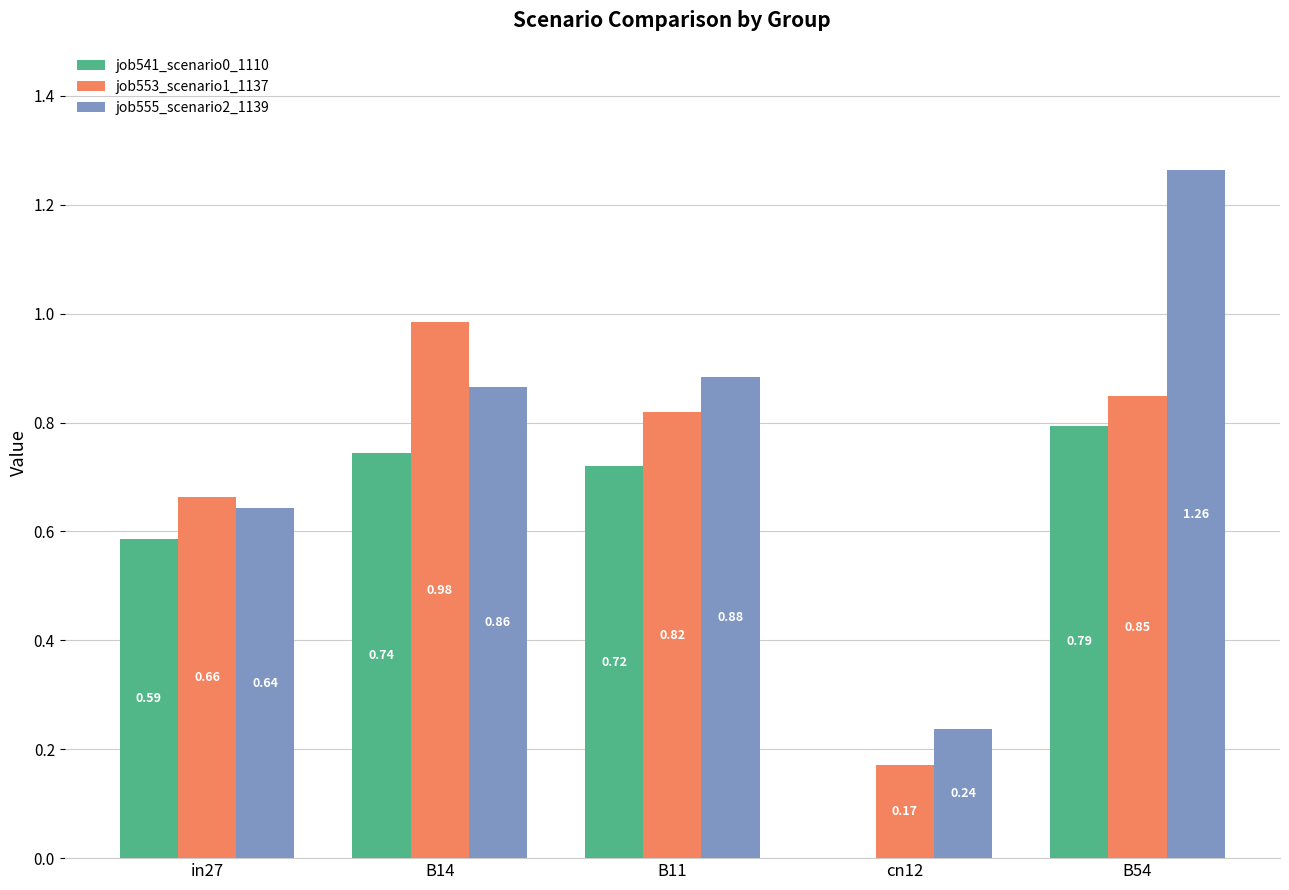

What is the sum of the job553_scenario1_1137 values at B14 and cn12?

1.2